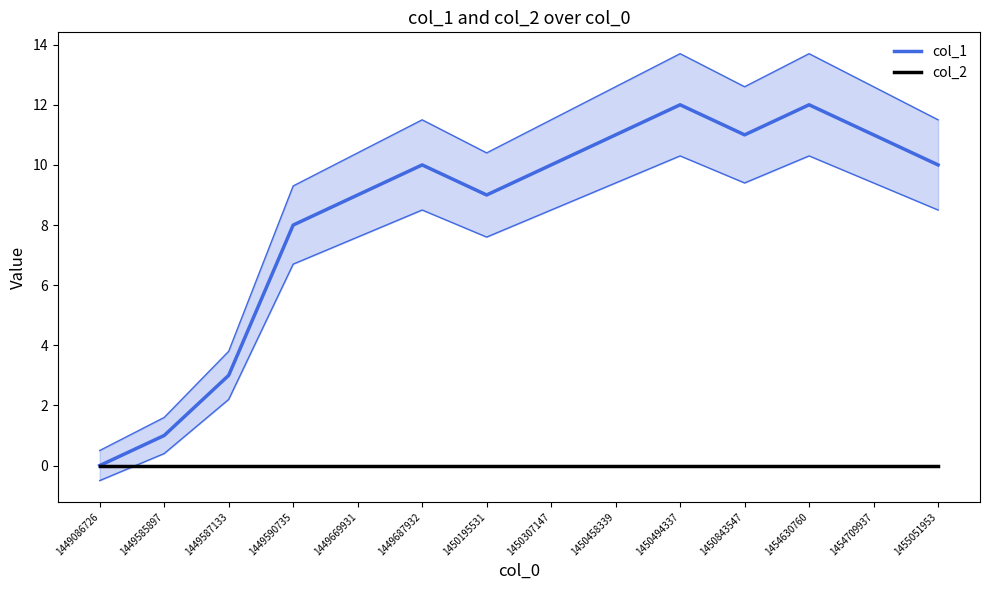

Does the chart have visible grid lines?

No